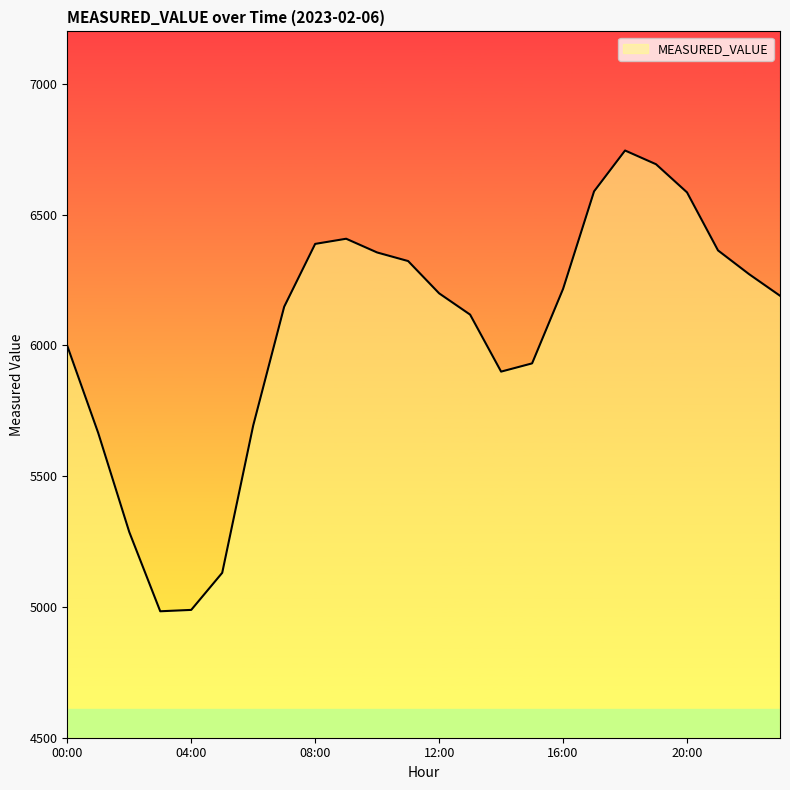

What is the maximum value shown in the chart?

6744.7